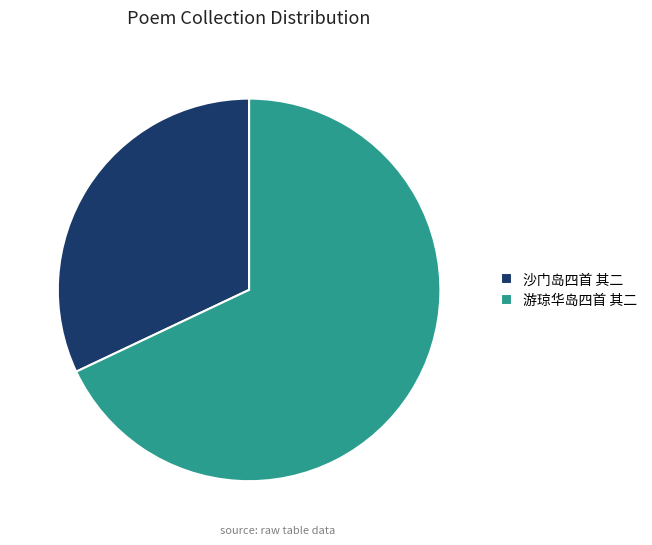

Which category accounts for the majority?

游琼华岛四首 其二